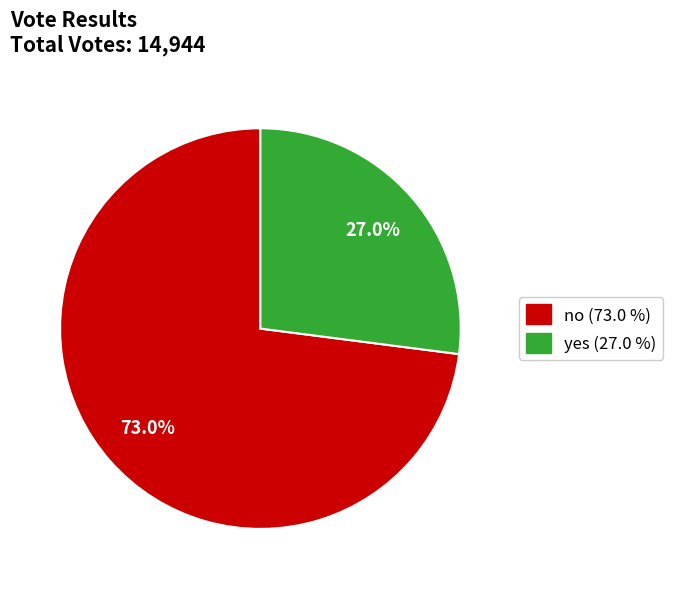

How many segments does this pie chart have?

2